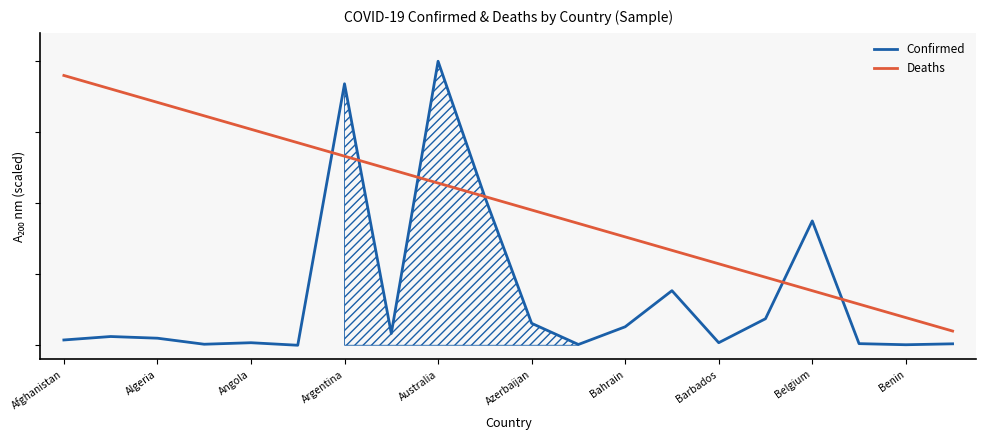

True or false: Confirmed has a value of 0.4 at Belgium.

True